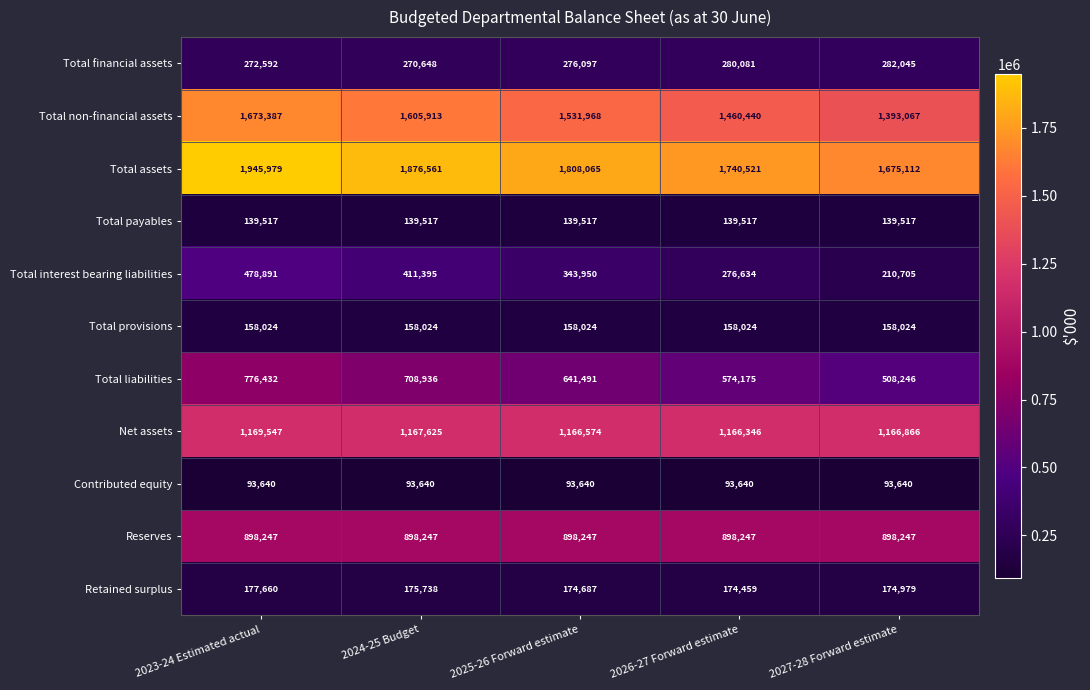

The Contributed equity series shows 93640 at 2026-27 Forward estimate. True or false?

True